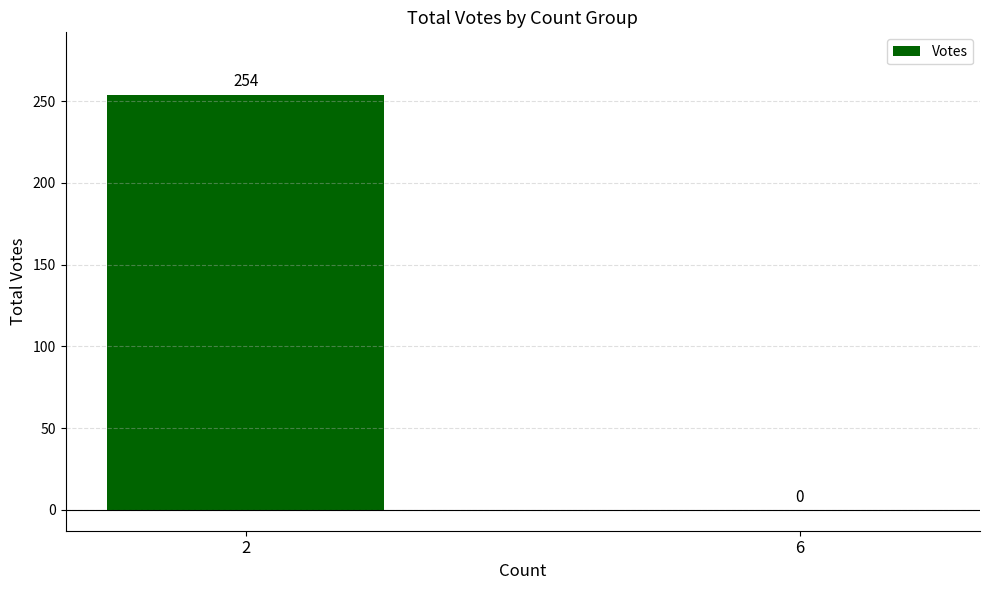

What is the sum of all values?

254